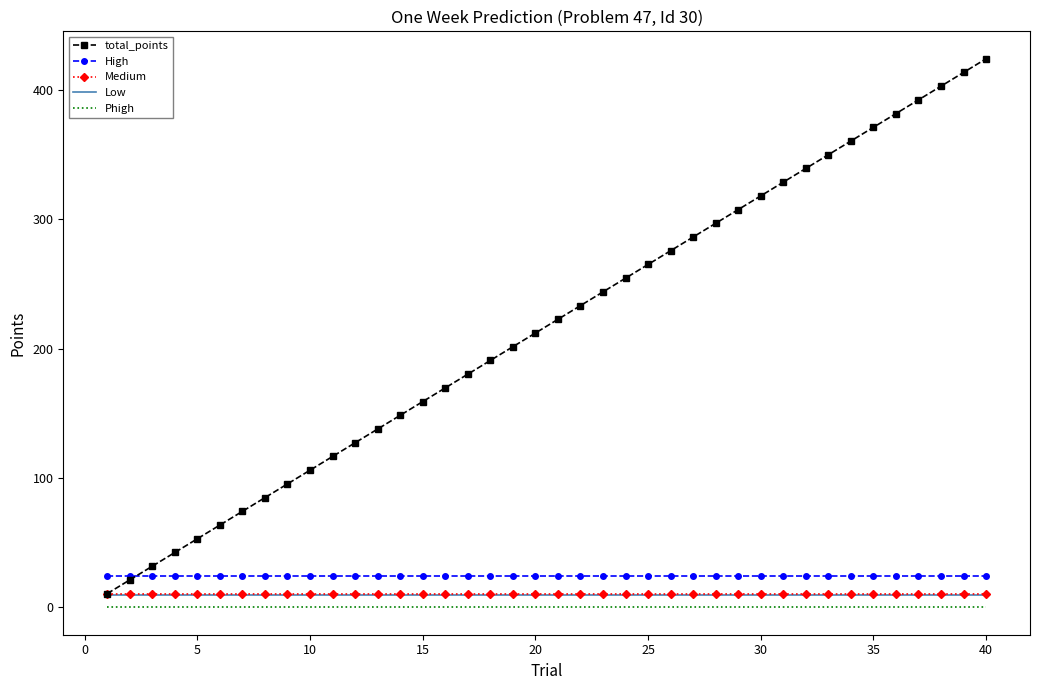

What are all the series names shown in the legend?

total_points, High, Medium, Low, Phigh